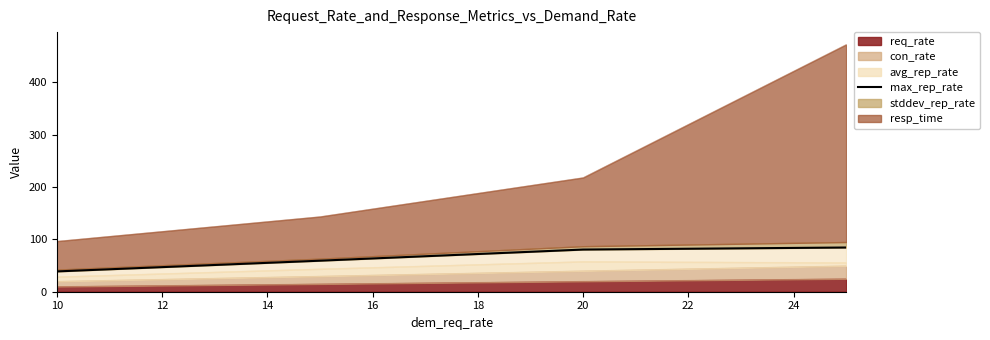

True or false: req_rate has more than 2 interior local peaks.

False